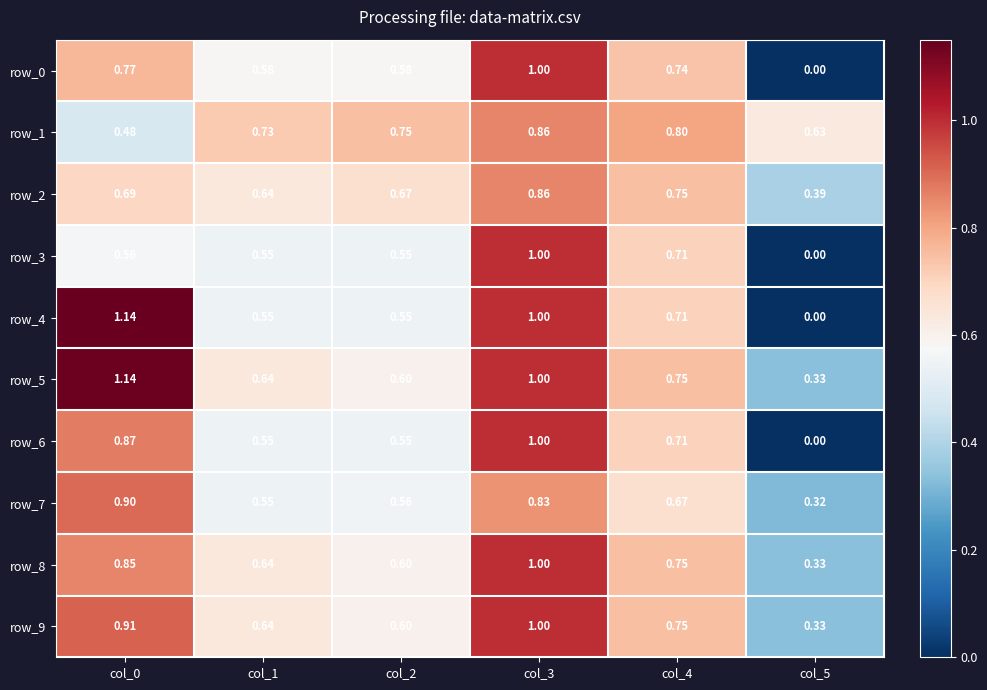

At which label is row_5 closest to 0?

col_5